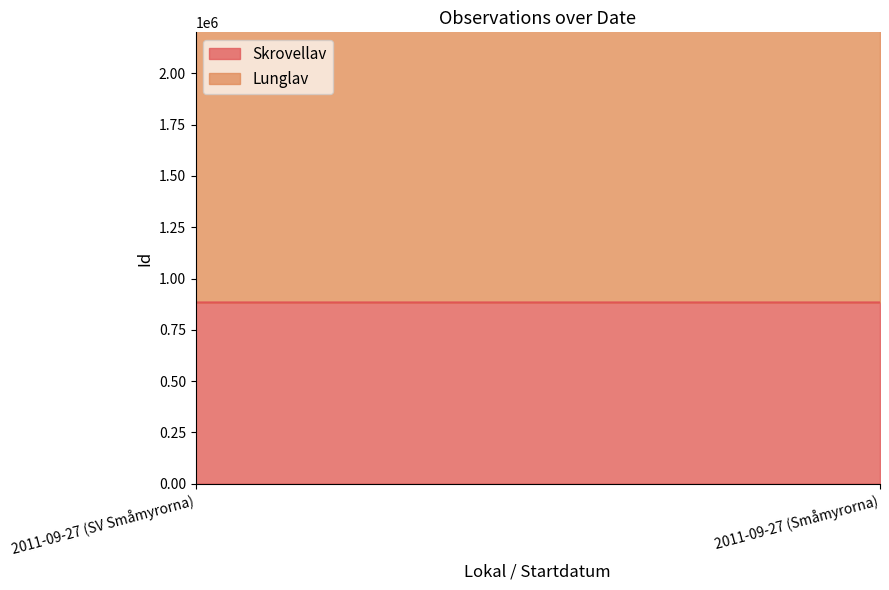

Between 2011-09-27 (SV Småmyrorna) and 2011-09-27 (Småmyrorna), which is larger?

2011-09-27 (SV Småmyrorna)